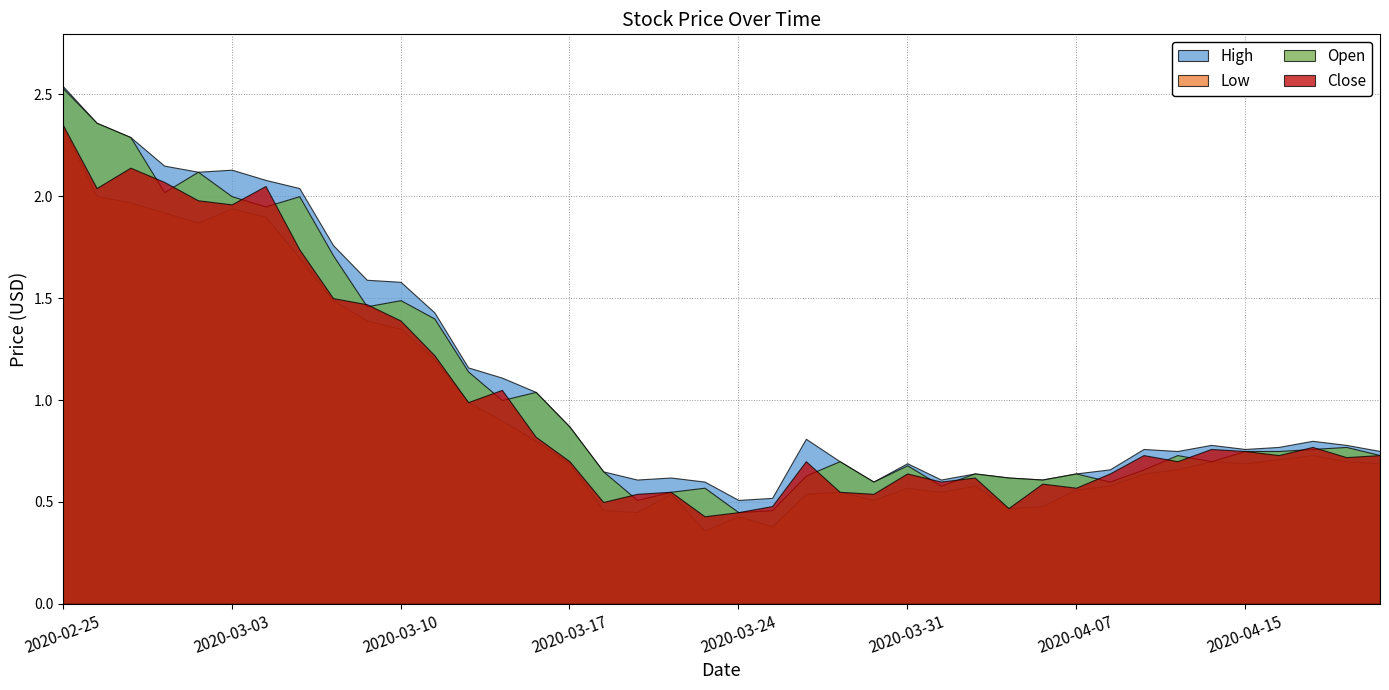

Between 2020-02-25 and 2020-04-01, which is larger?

2020-02-25